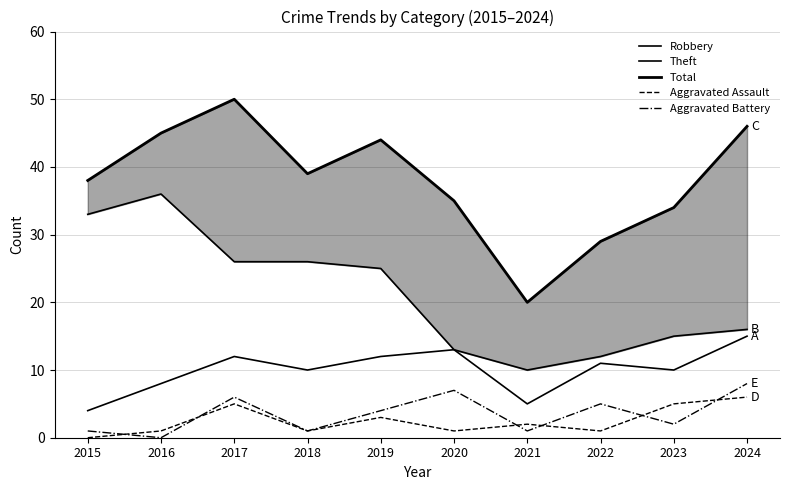

What is the minimum value for Theft?

10